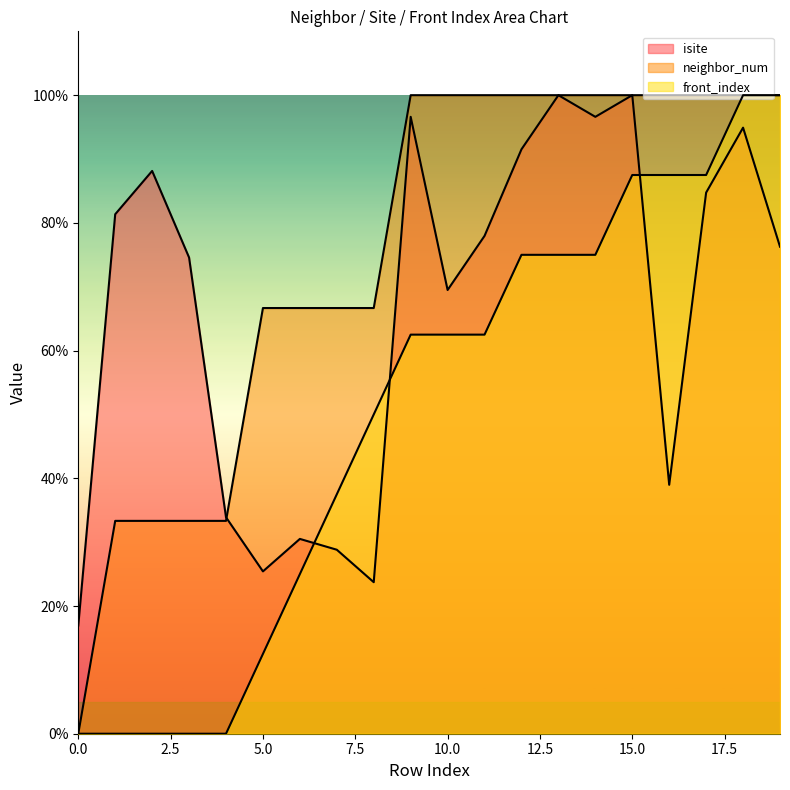

Is the value of isite at 5 greater than the value of front_index at 19?

No